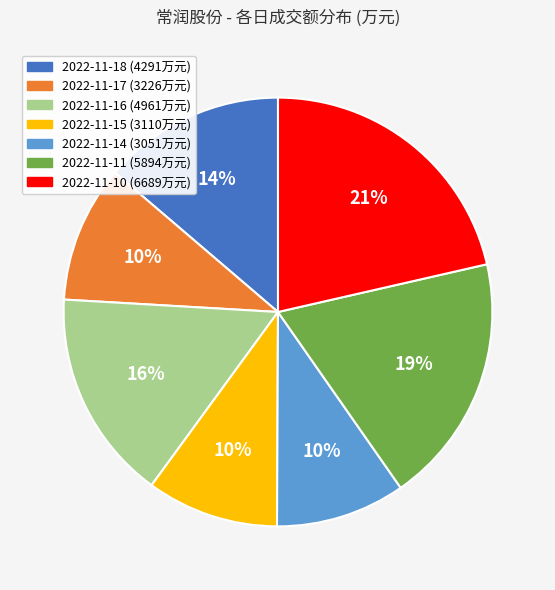

To the nearest percent, what is the difference between the 2022-11-14 and 2022-11-11 slice percentages?

9%